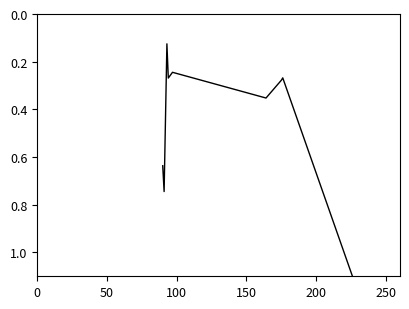

What is the greatest value displayed?

1.1